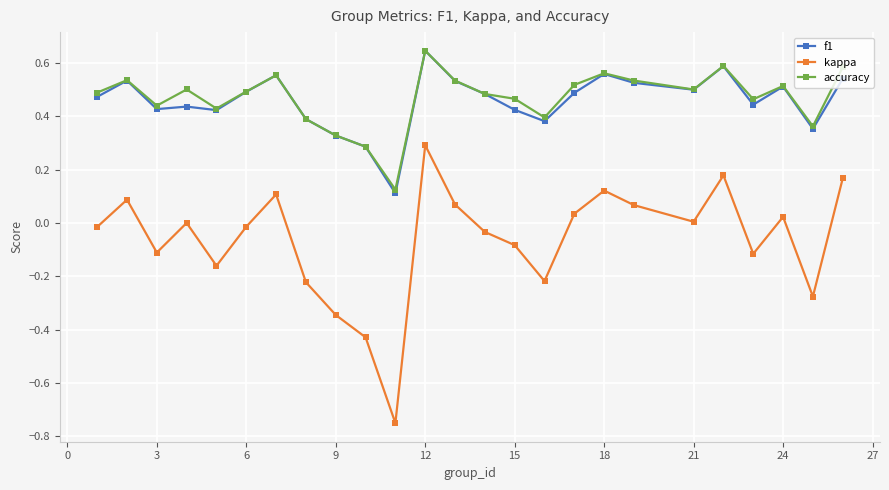

True or false: accuracy has more than 2 points higher than both neighbors.

True